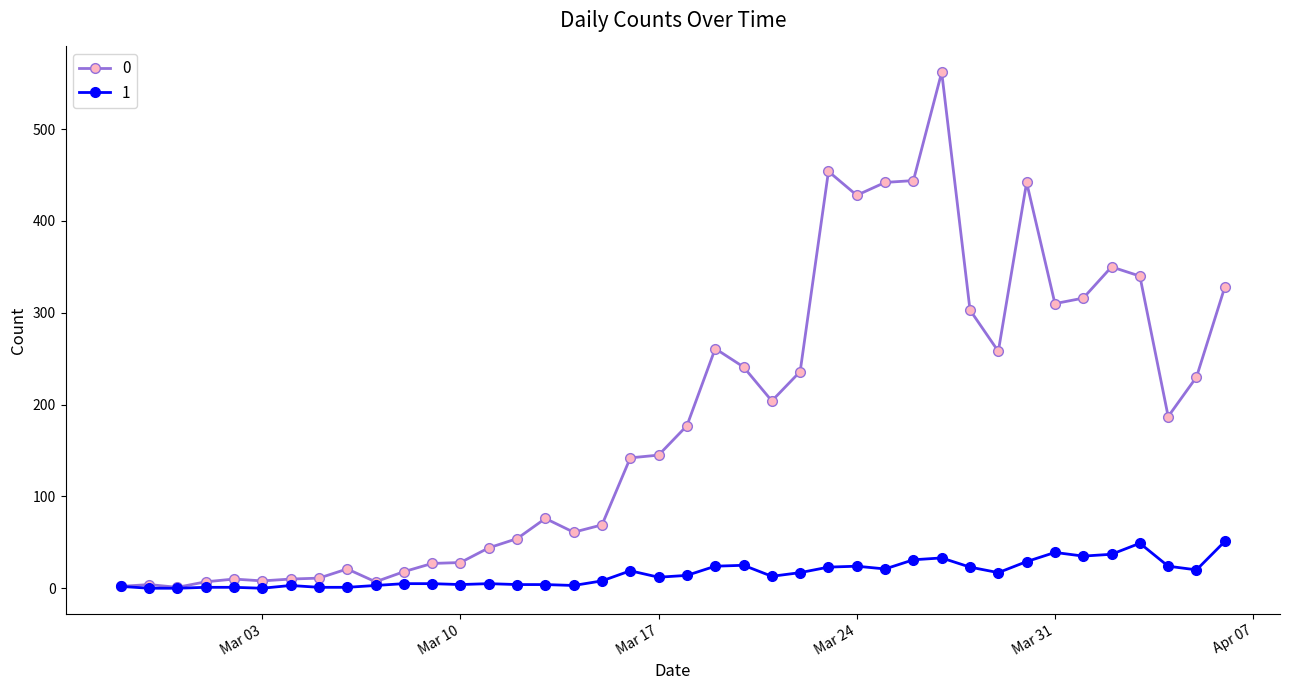

What is the average value of the 1 series?

16